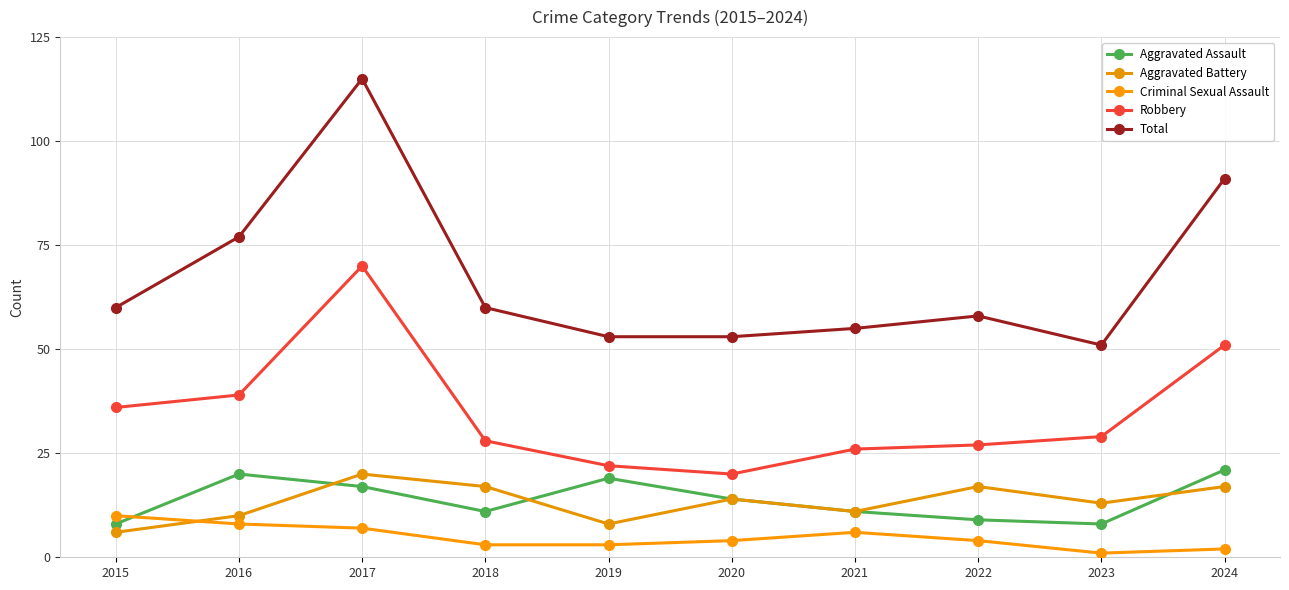

Rank the series at 2018 from highest to lowest value.

Total, Robbery, Aggravated Battery, Aggravated Assault, Criminal Sexual Assault